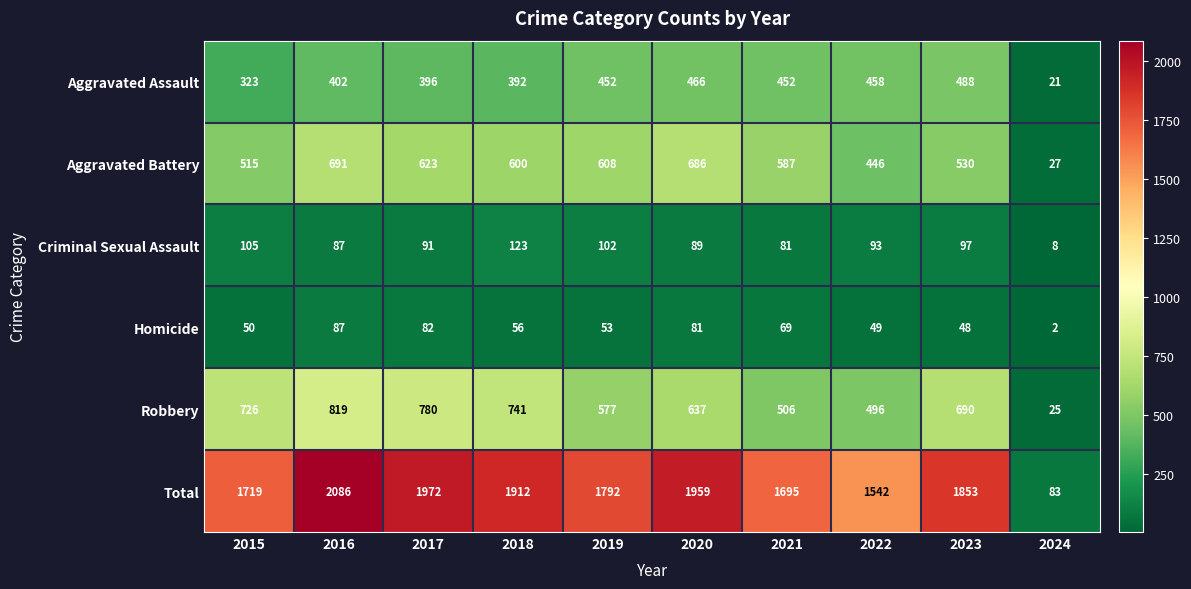

How many values in the Aggravated Assault series are below 452?

5